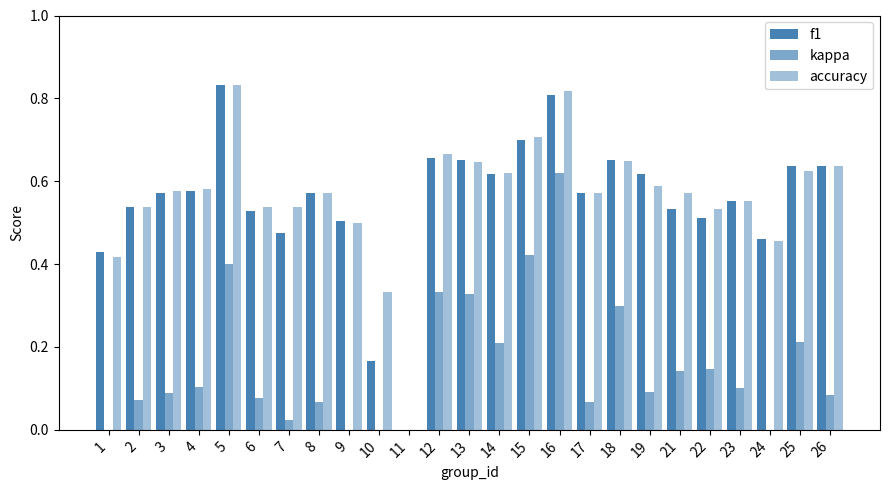

The value of f1 at 18 is 0.7. True or false?

True